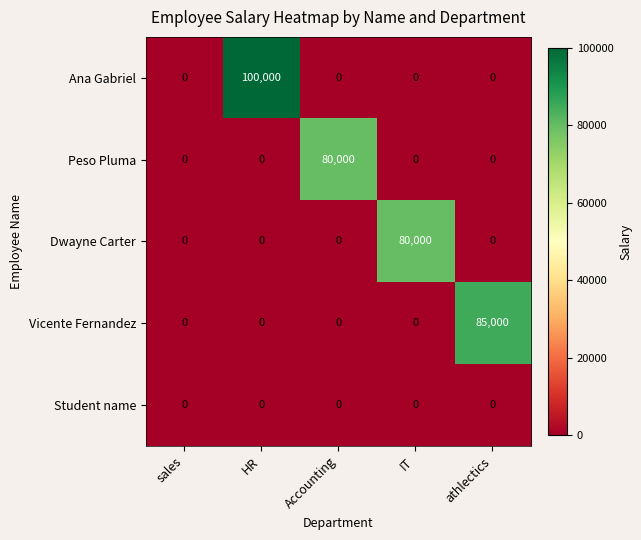

Between sales and Accounting, which series saw the biggest shift?

Peso Pluma